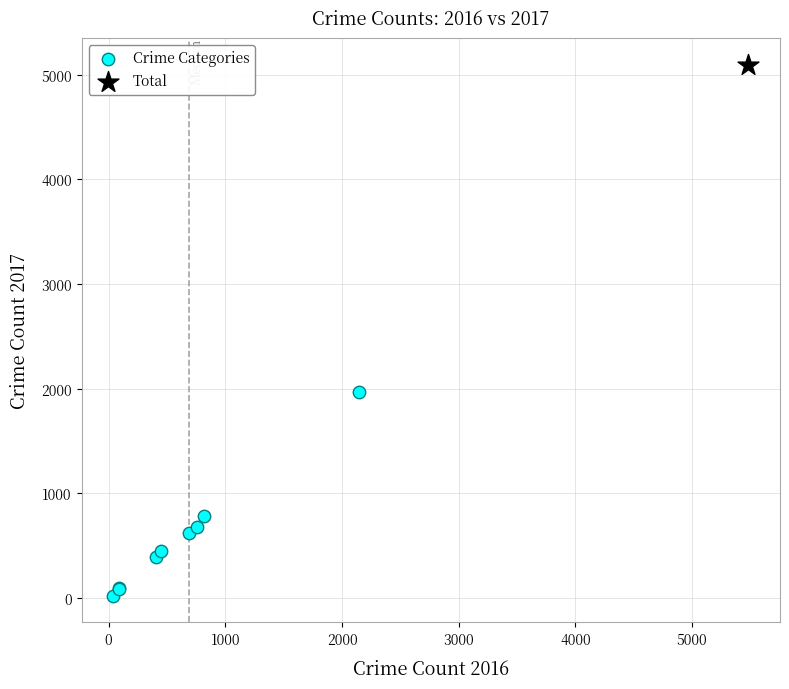

What are all the series names shown in the legend?

Crime Categories, Total